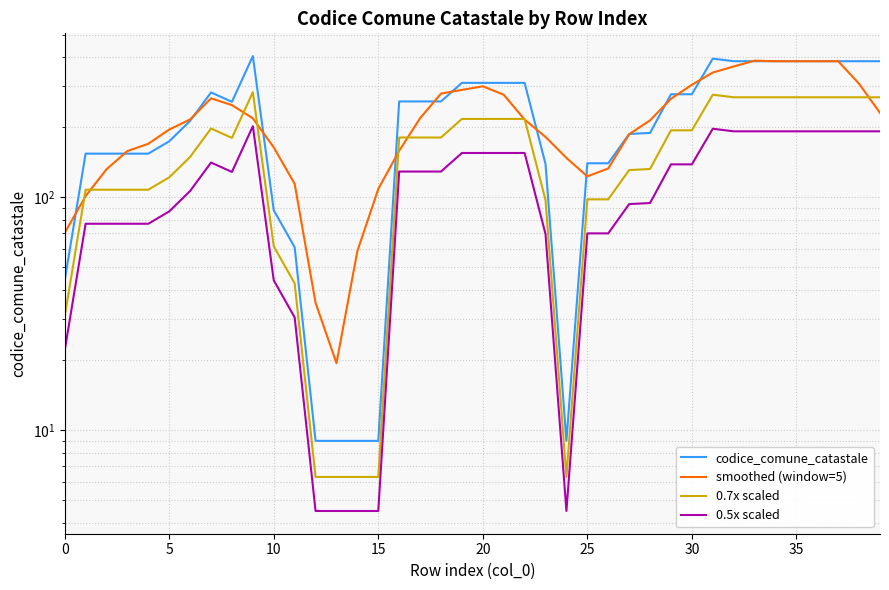

True or false: 0.7x scaled and 0.5x scaled intersect in this chart.

False